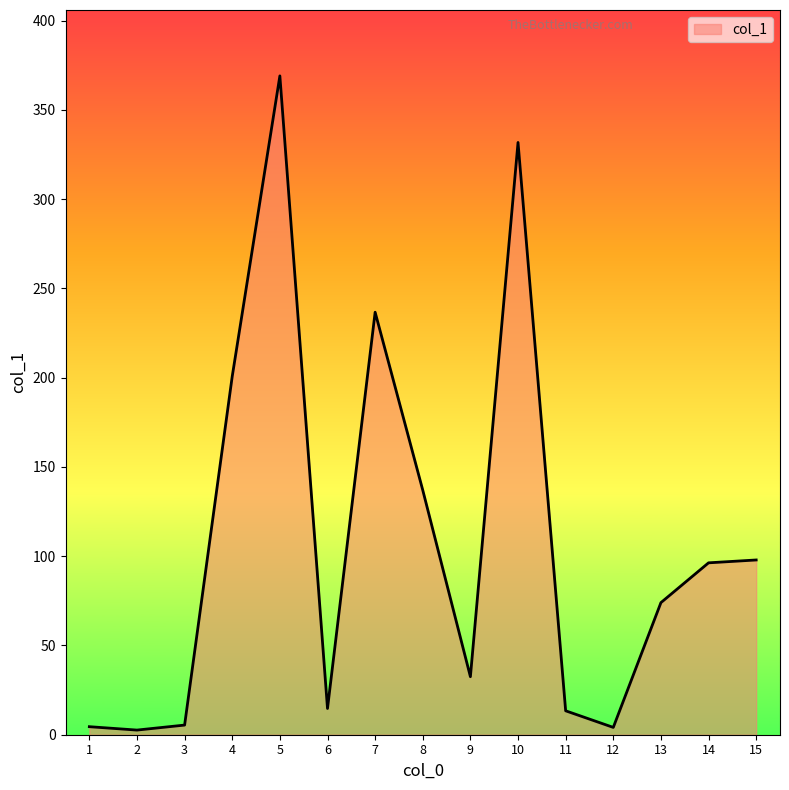

What is the difference between the maximum and minimum values?

366.5